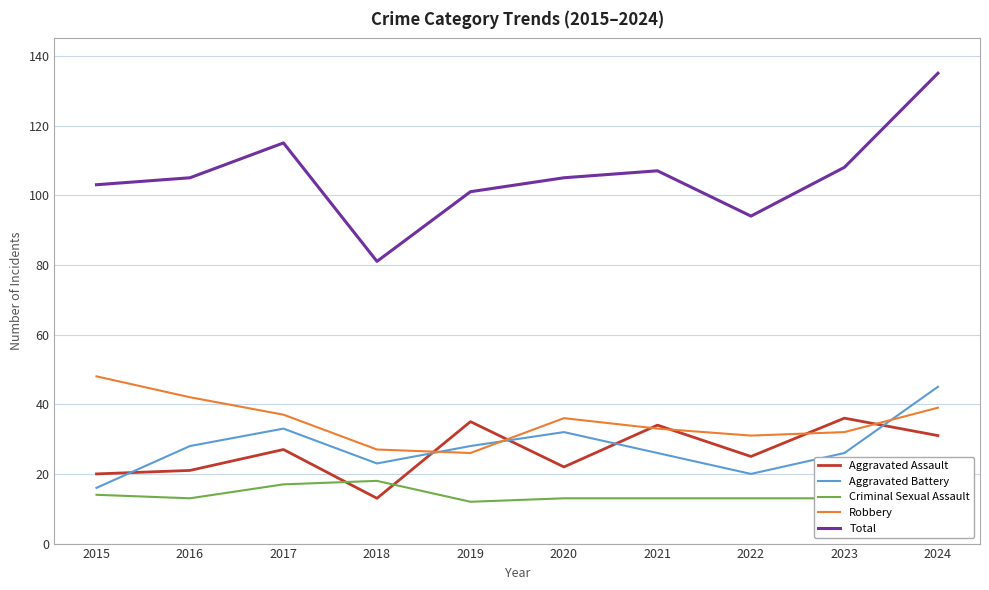

Count the number of data series in this chart.

5